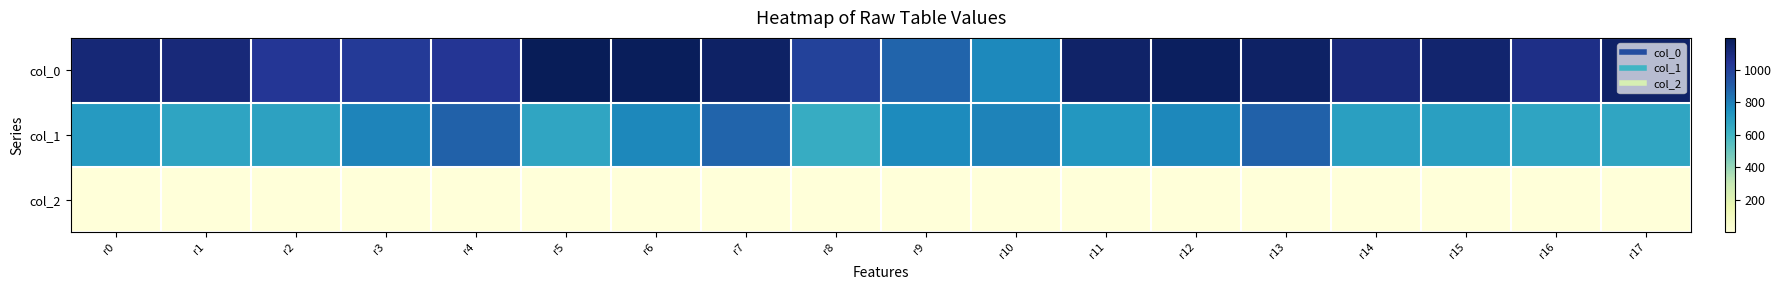

What is the greatest value displayed?

1196.7